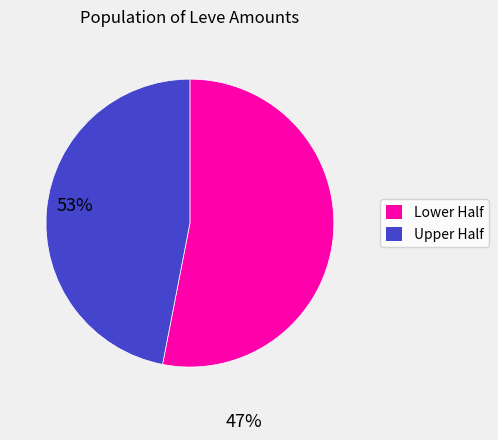

Count the number of slices in the pie.

2